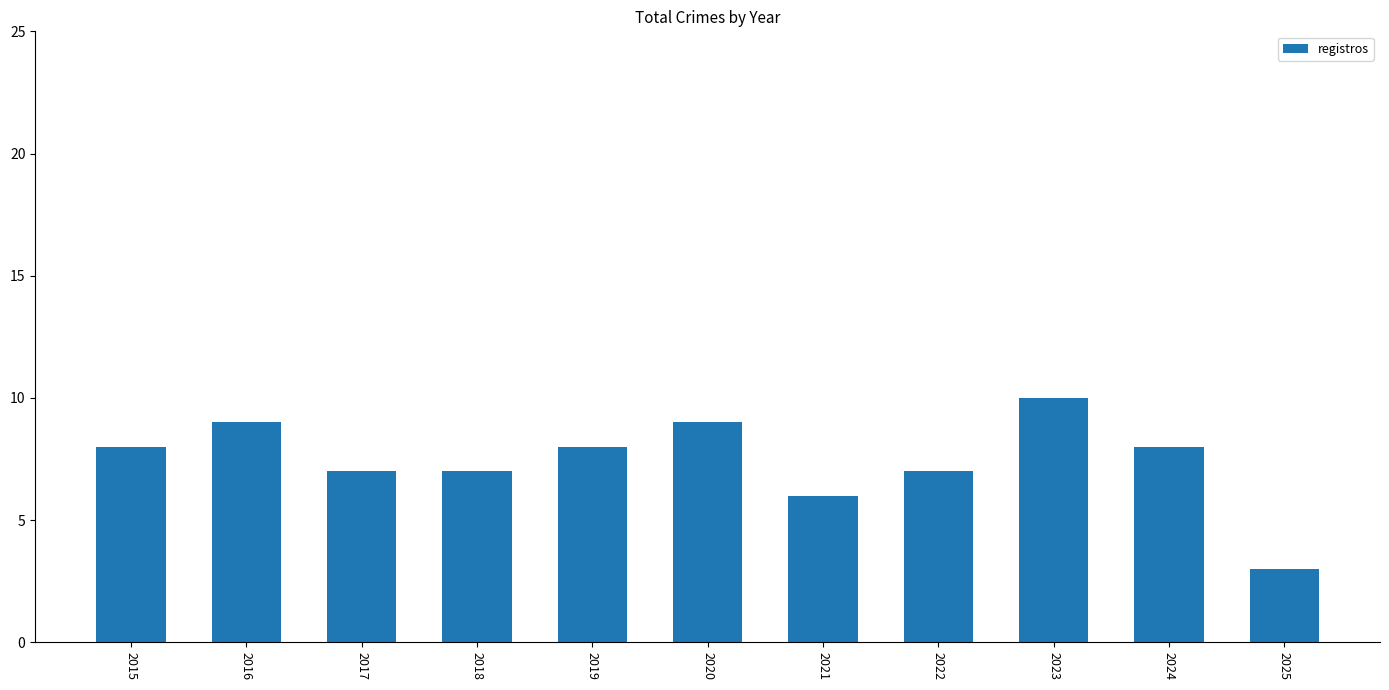

How many distinct data groups are displayed?

1